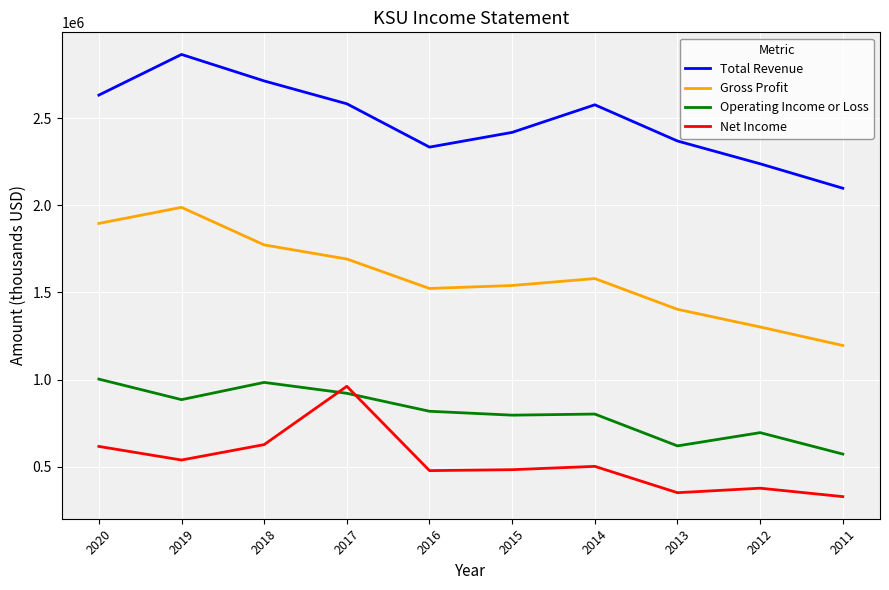

At which category is the sum across all series the highest?

2019